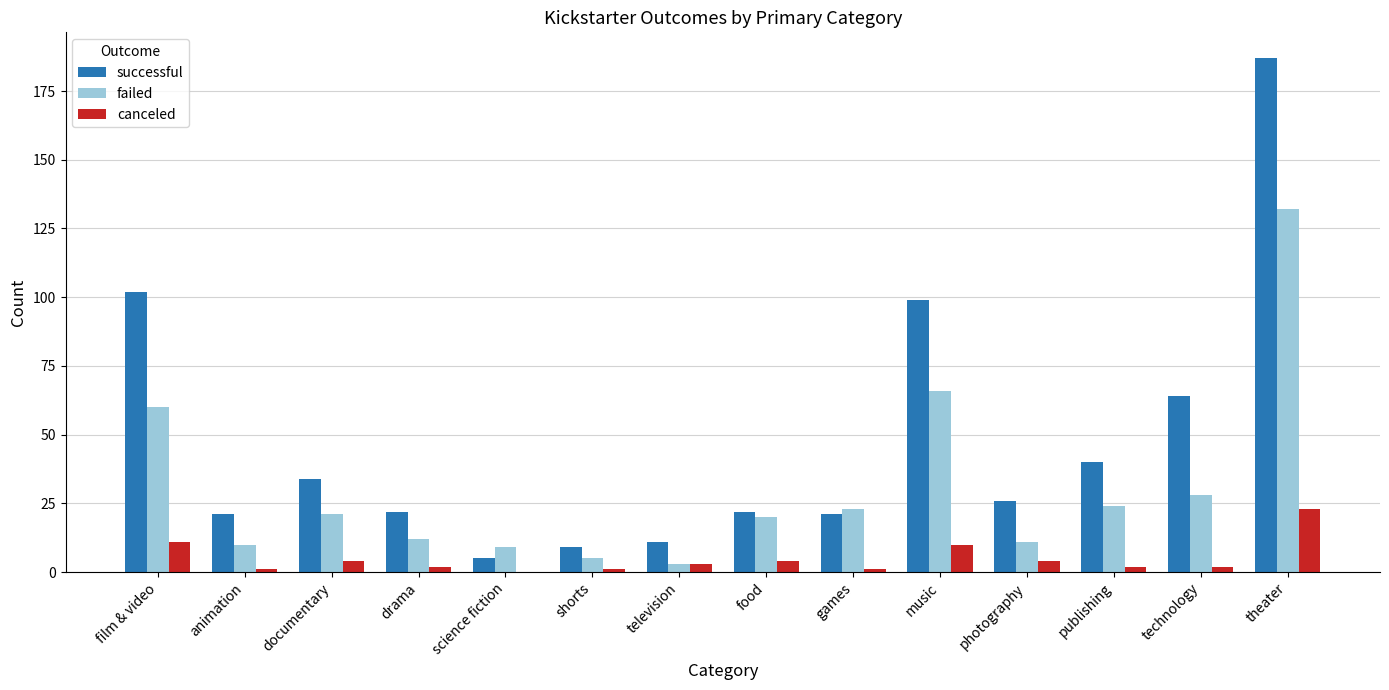

Where does the failed series first go above 21?

film & video